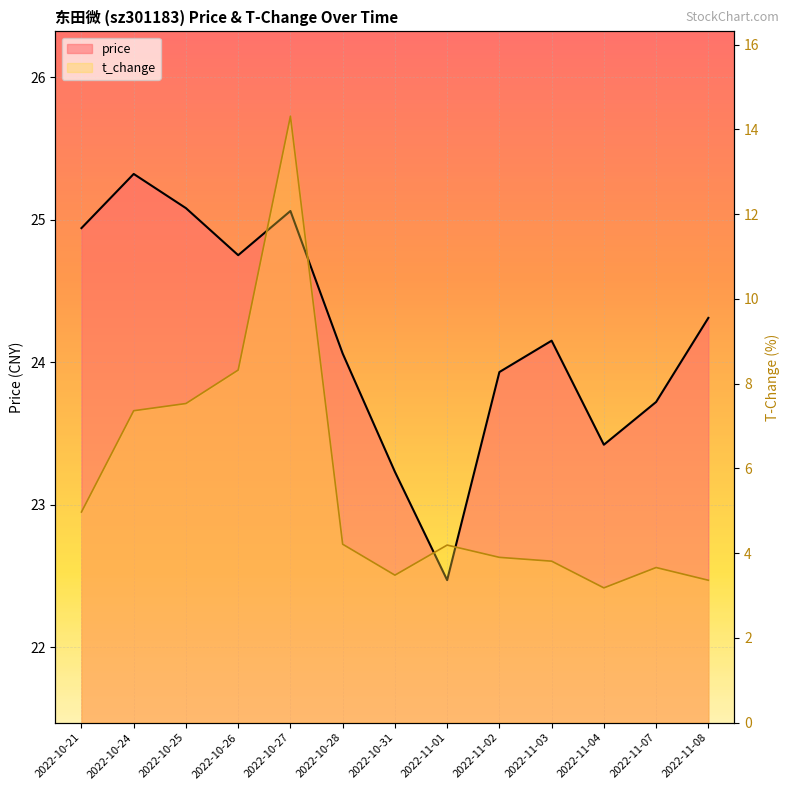

True or false: price and t_change intersect in this chart.

False